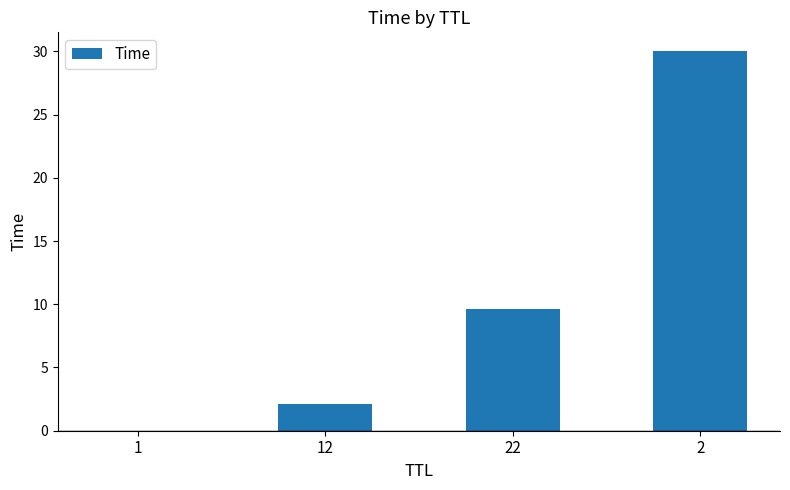

What is the approximate value at 12?

2.1